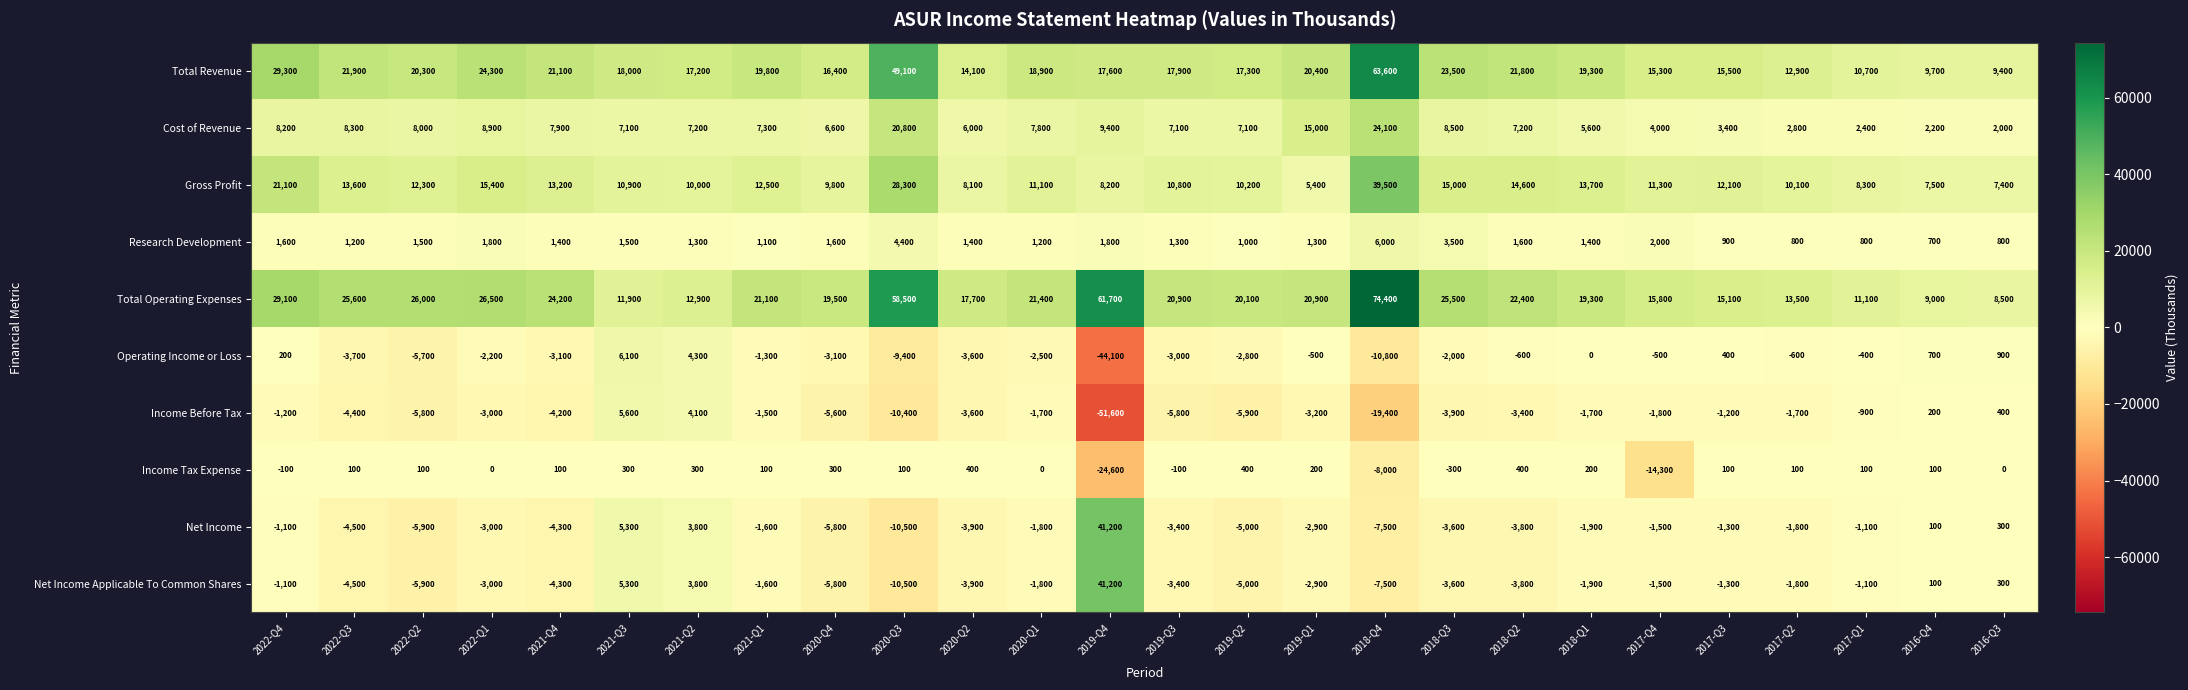

Count the number of categories in the chart.

26